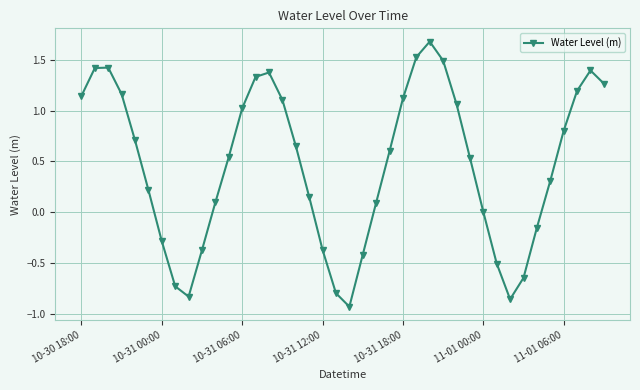

What is the value of the 15th point from the left?

1.4